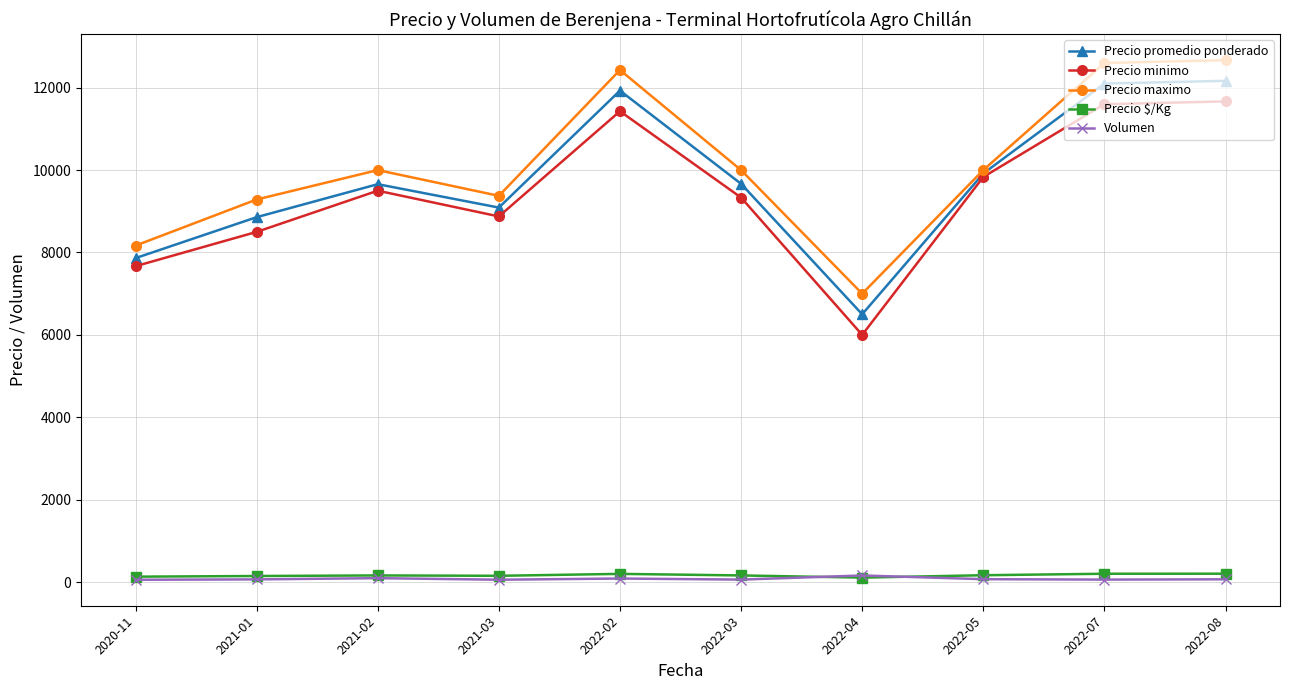

True or false: Precio maximo and Precio $/Kg cross at least once.

False